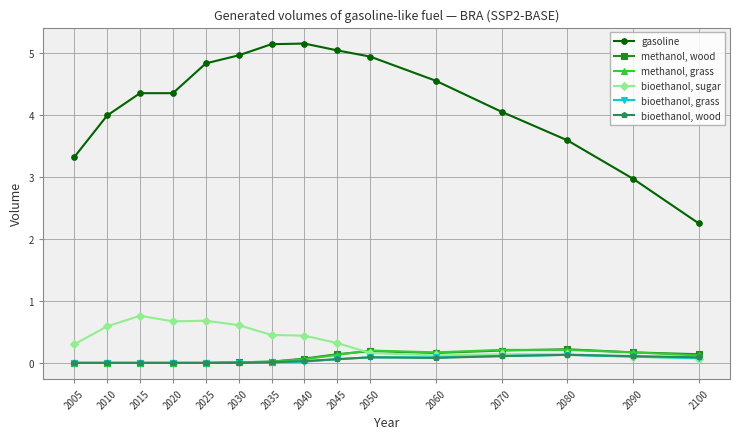

Which series has the largest range (max minus min)?

gasoline